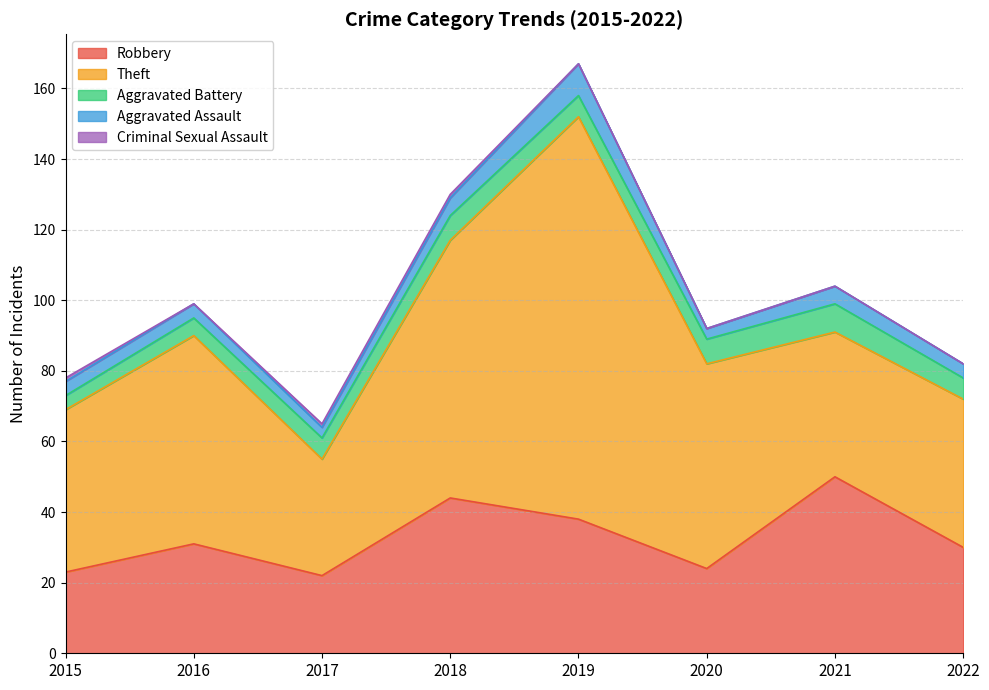

Is the value of Aggravated Assault at 2019 greater than the value of Robbery at 2019?

No